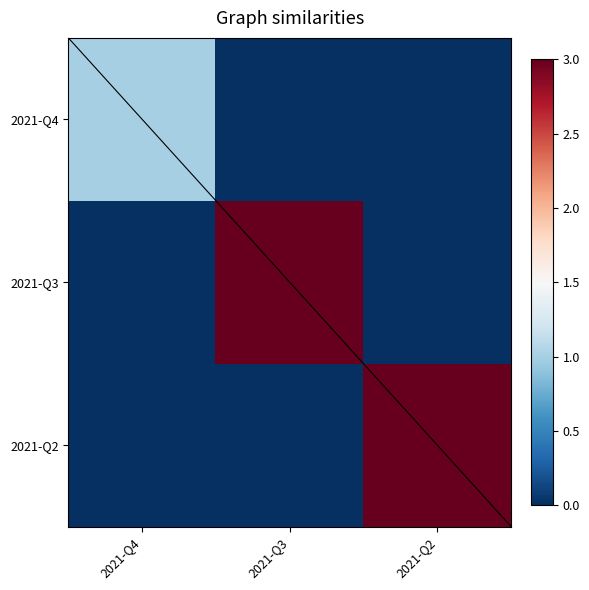

At which category does the chart reach its peak across all series?

2021-Q3